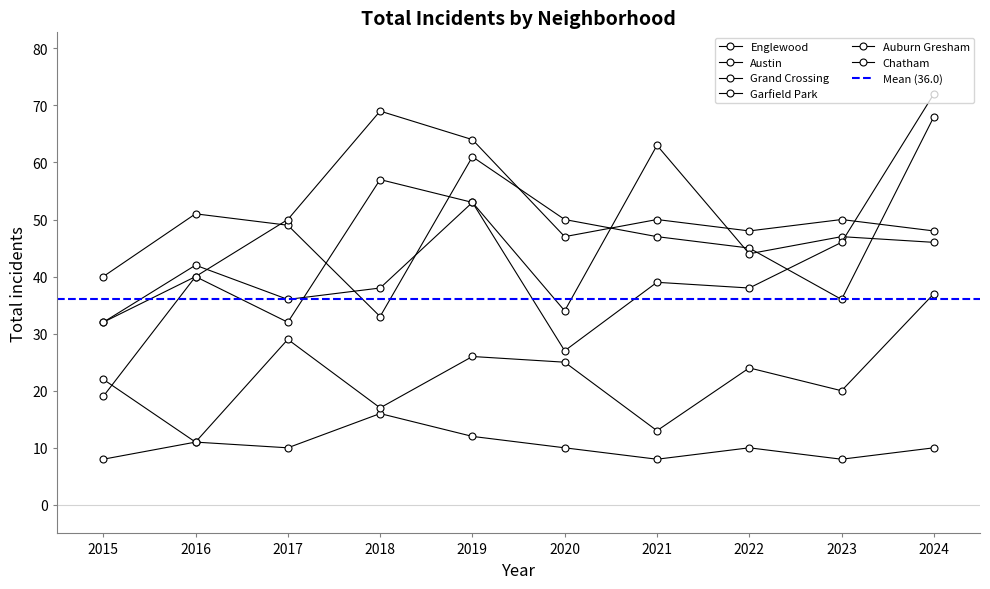

At which label does Garfield Park first exceed 50?

2018